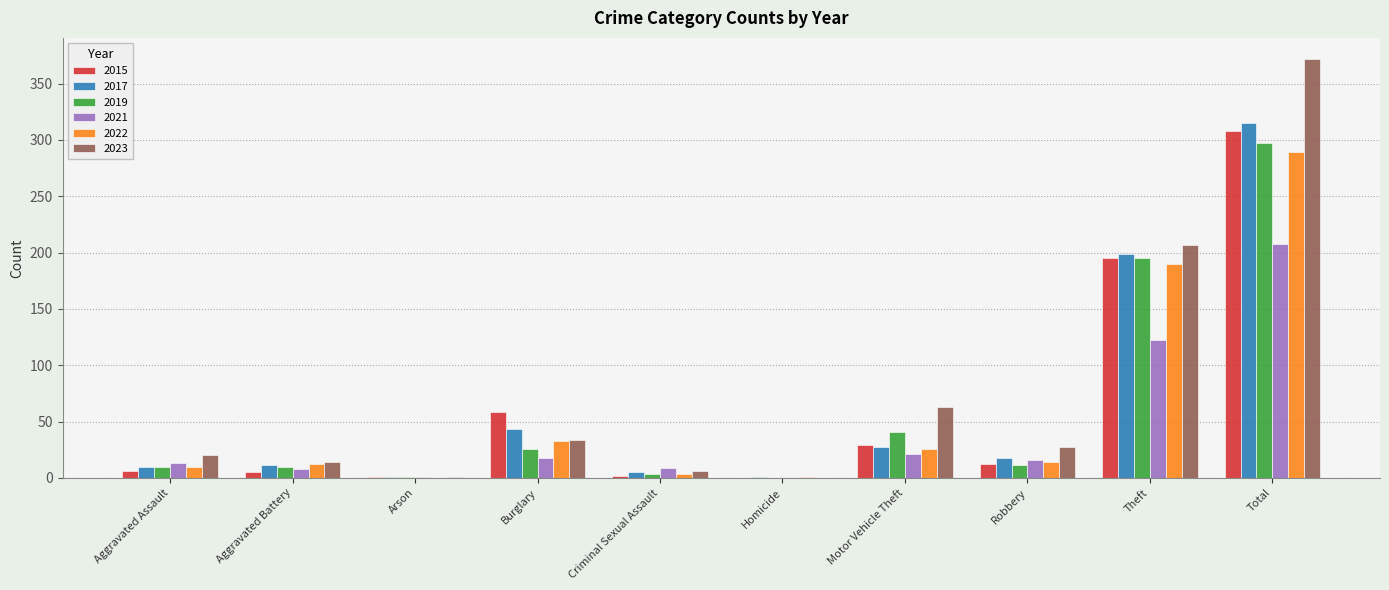

Which series changed the most between Arson and Theft?

2023